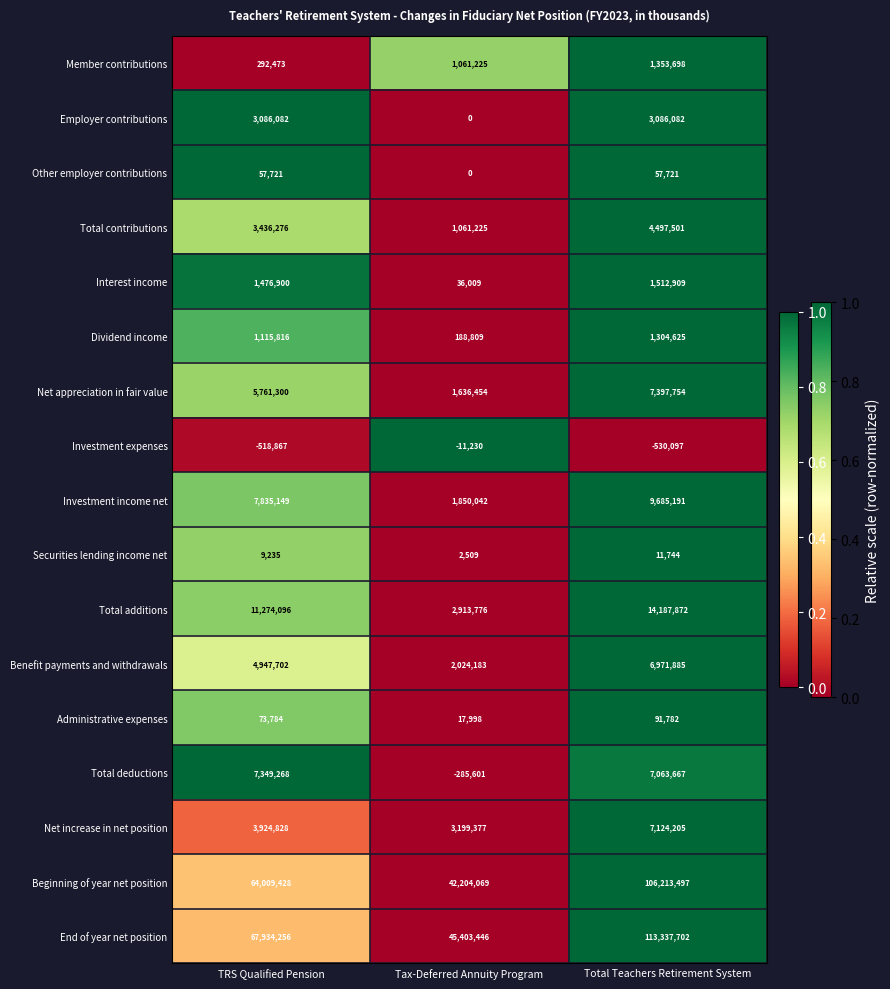

True or false: Total contributions has a value of 1061225 at Tax-Deferred Annuity Program.

True